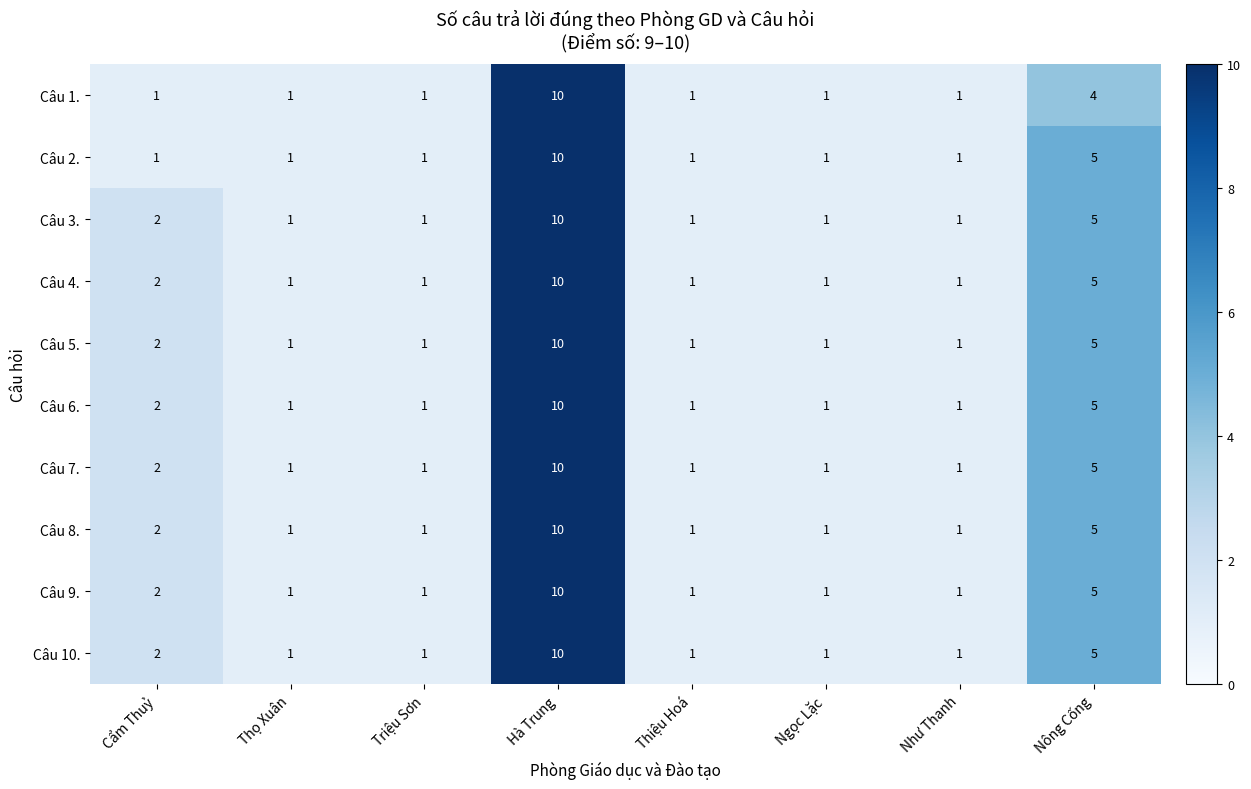

At which category is the sum across all series the highest?

Hà Trung